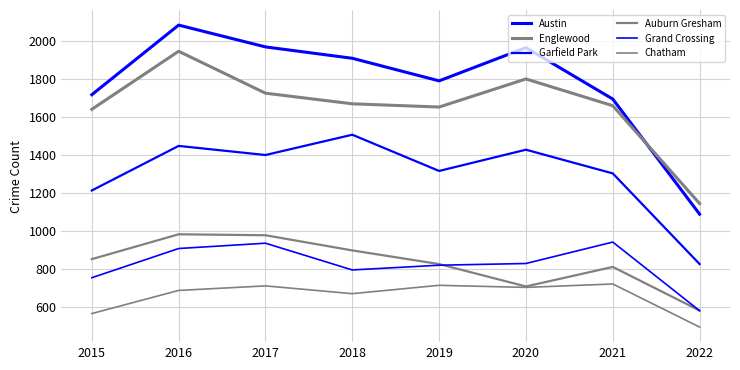

At which label does Austin reach its minimum?

2022